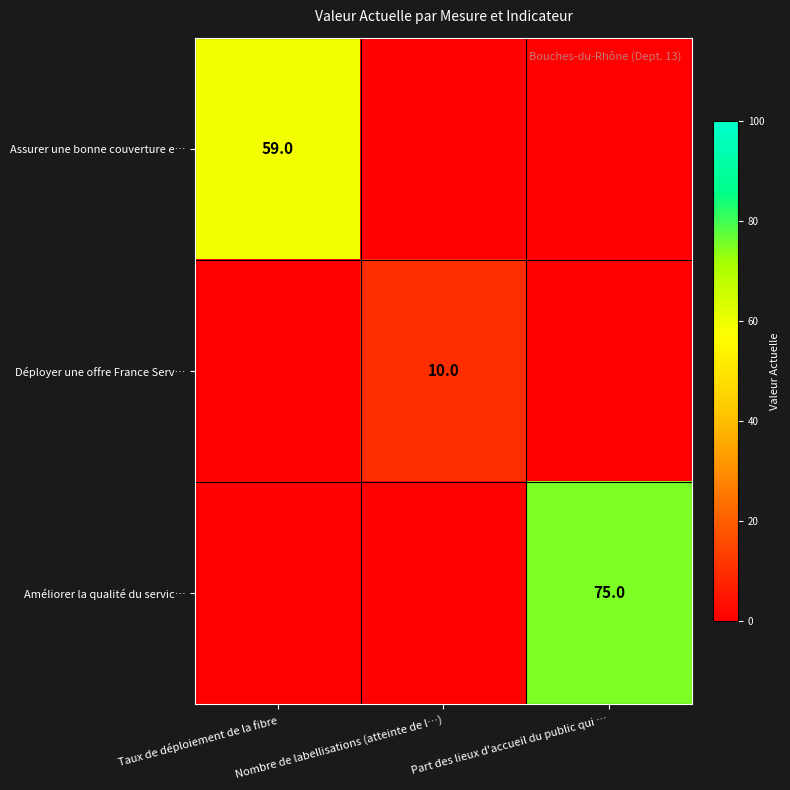

The value of Assurer une bonne couverture e… at Taux de déploiement de la fibre is 40. True or false?

False